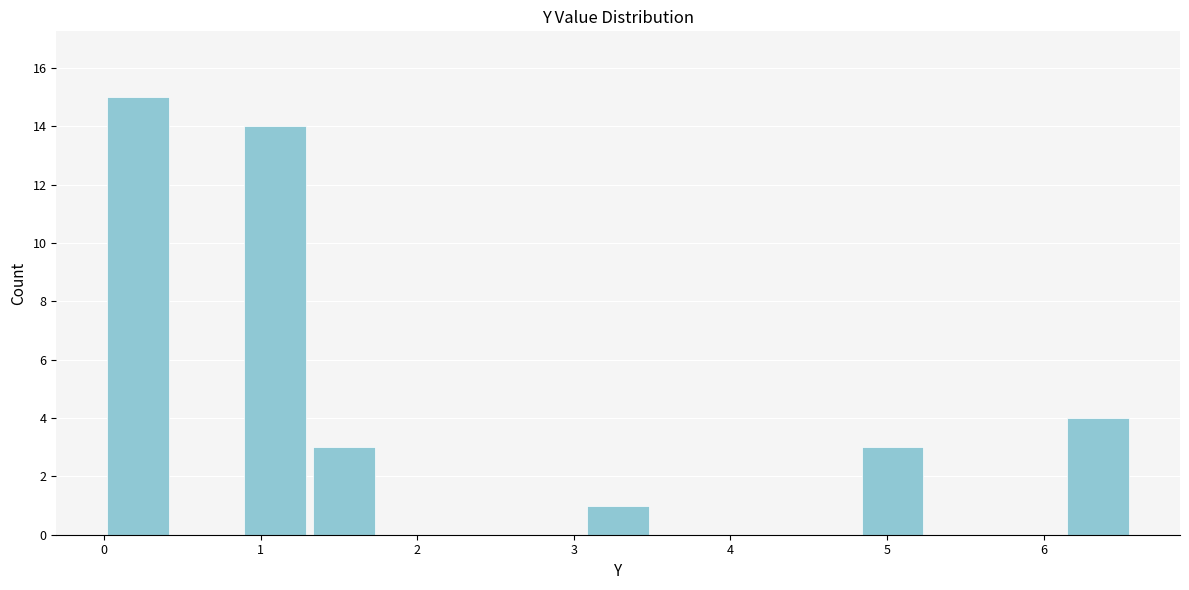

Reading left to right, list every bar in this chart as the range it spans on the x-axis followed by its height. Neither the bar edges nor the heights are printed on the chart, so give them approximately, as read against the axes.

0.0 to 0.5: 15
0.5 to 0.9: 0
0.9 to 1.3: 14
1.3 to 1.8: 3
1.8 to 2.2: 0
2.2 to 2.6: 0
2.6 to 3.1: 0
3.1 to 3.5: 1
3.5 to 4.0: 0
4.0 to 4.4: 0
4.4 to 4.8: 0
4.8 to 5.3: 3
5.3 to 5.7: 0
5.7 to 6.1: 0
6.1 to 6.6: 4